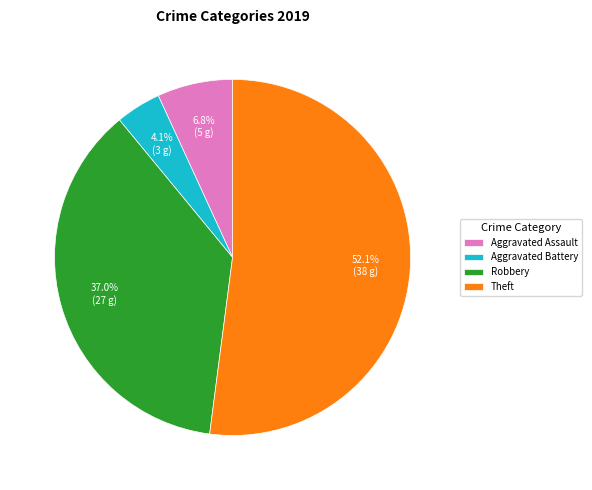

Which category has the biggest portion of the pie?

Theft